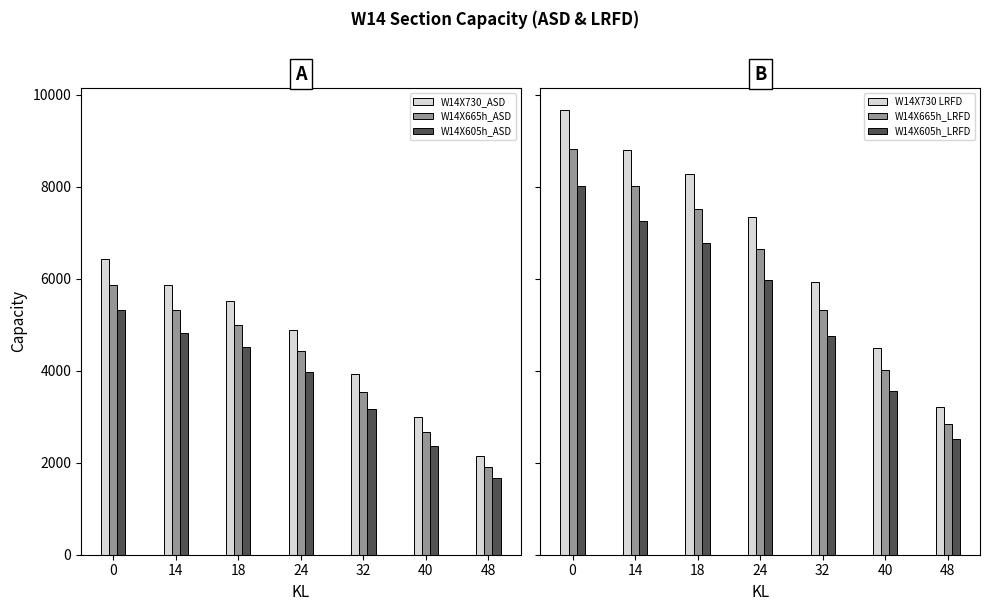

How many data points in W14X605h_ASD are above 3980?

3